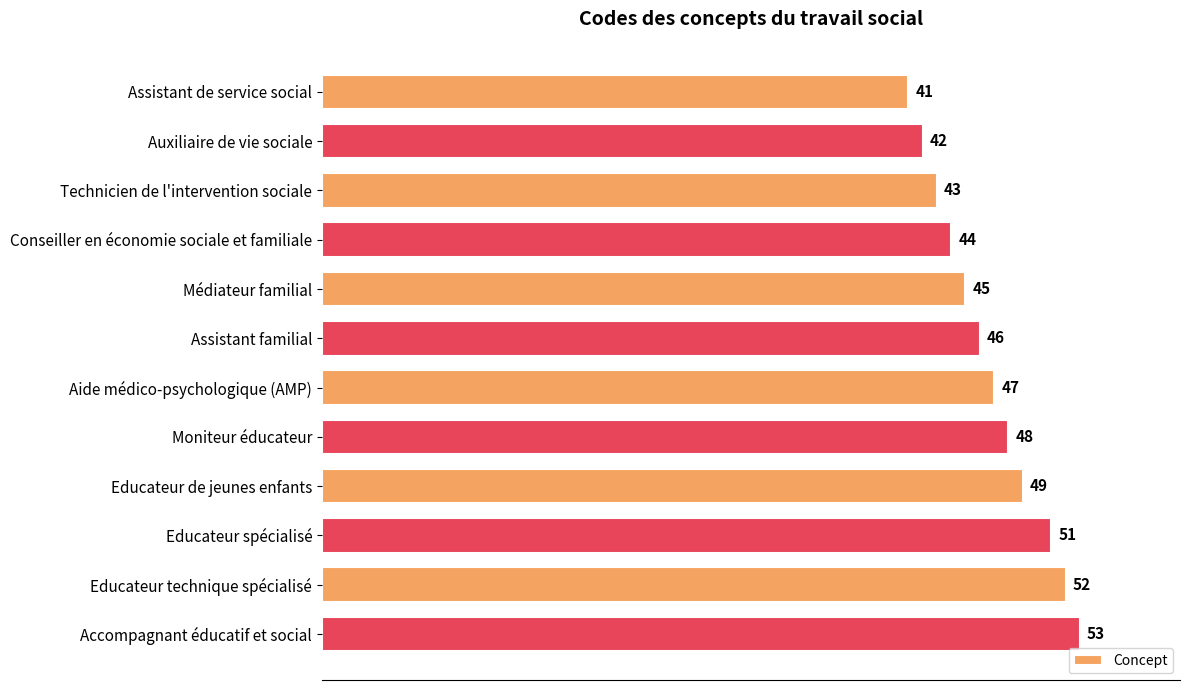

Reading top to bottom, extract all data points from this chart.

Assistant de service social=41	Auxiliaire de vie sociale=42	Technicien de l'intervention sociale=43	Conseiller en économie sociale et familiale=44	Médiateur familial=45	Assistant familial=46	Aide médico-psychologique (AMP)=47	Moniteur éducateur=48	Educateur de jeunes enfants=49	Educateur spécialisé=51	Educateur technique spécialisé=52	Accompagnant éducatif et social=53